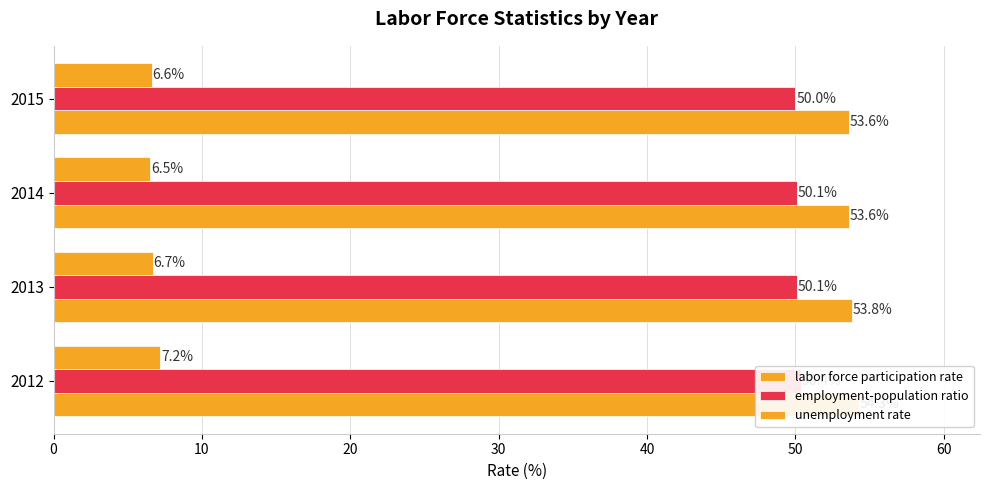

What is the value of the employment-population ratio bar at the 2nd from the left?

50.1